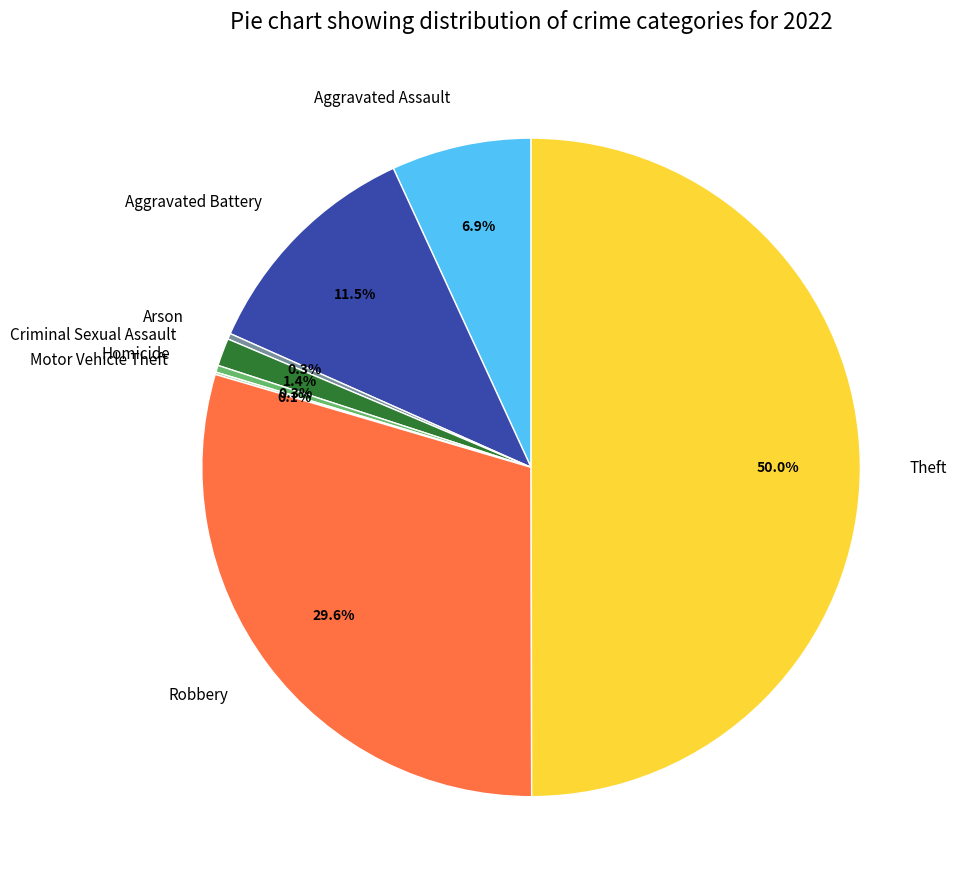

Which slice is the largest?

Theft